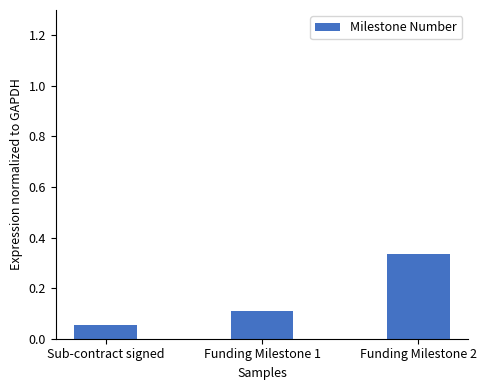

The chart shows a value of 0.1 at Funding Milestone 1. True or false?

True